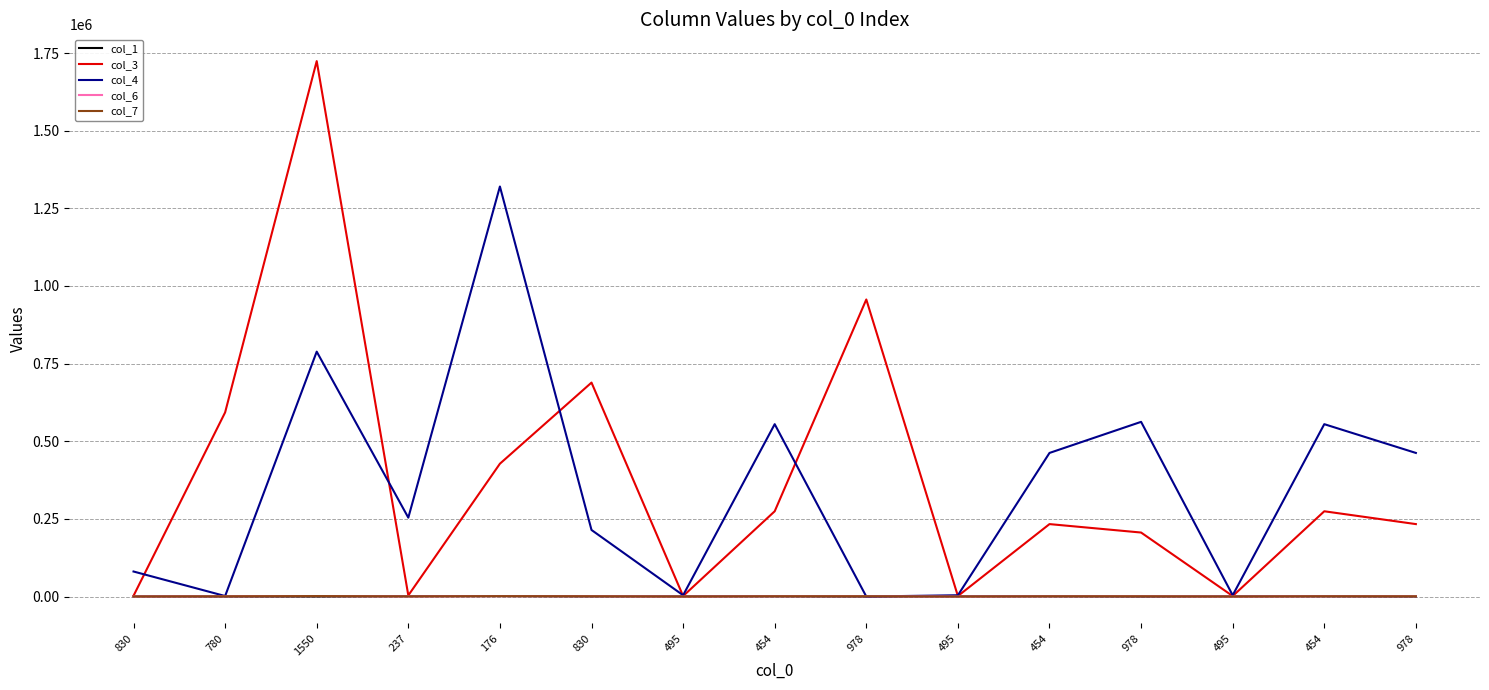

What is the spread (max minus min) of values at 176?

1318879.0